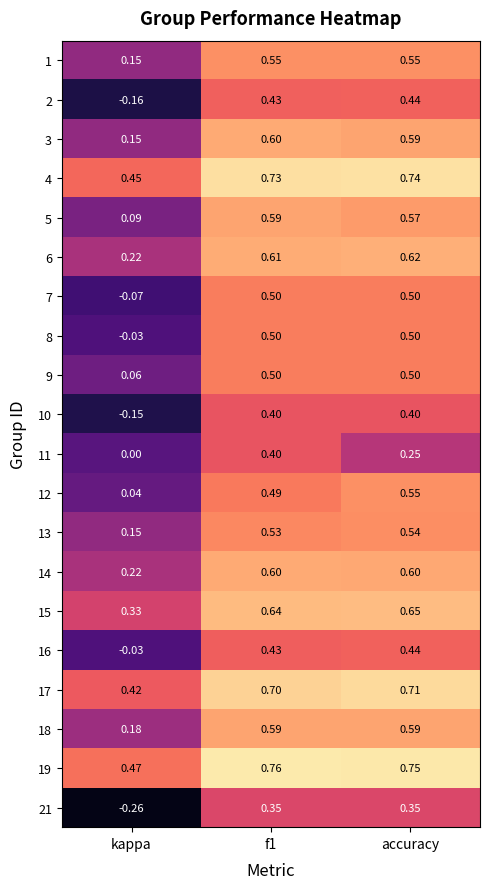

At which label is 14 closest to 0?

kappa